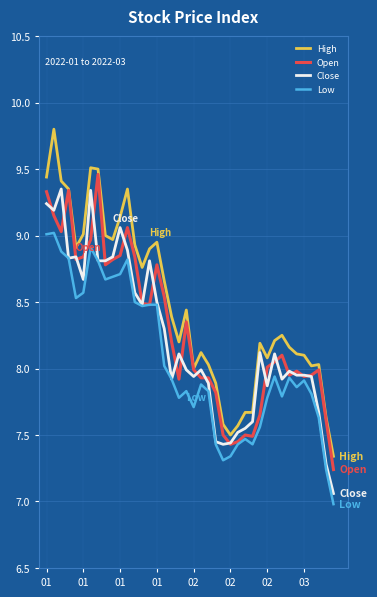

What is the average value of the High series?

8.5